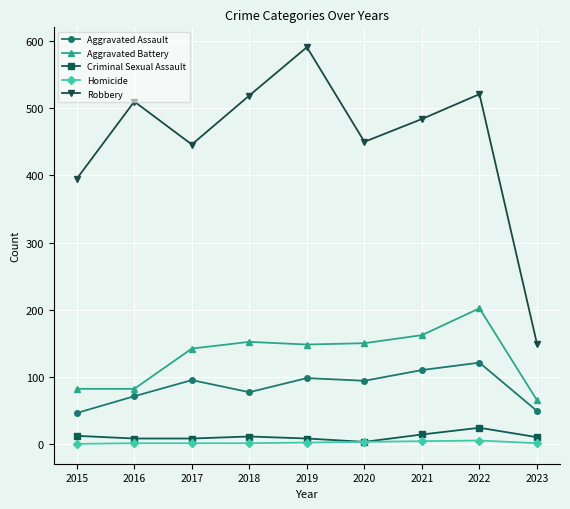

True or false: Aggravated Battery and Robbery cross at least once.

False